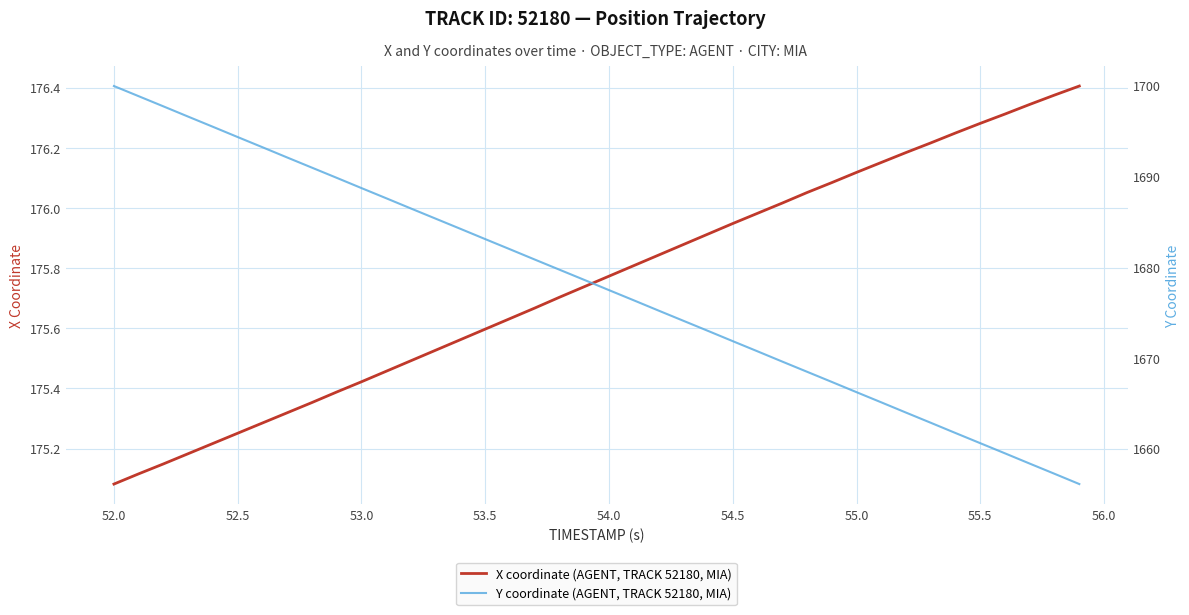

Which category has the lowest value in the X coordinate (AGENT, TRACK 52180, MIA) series?

52.0